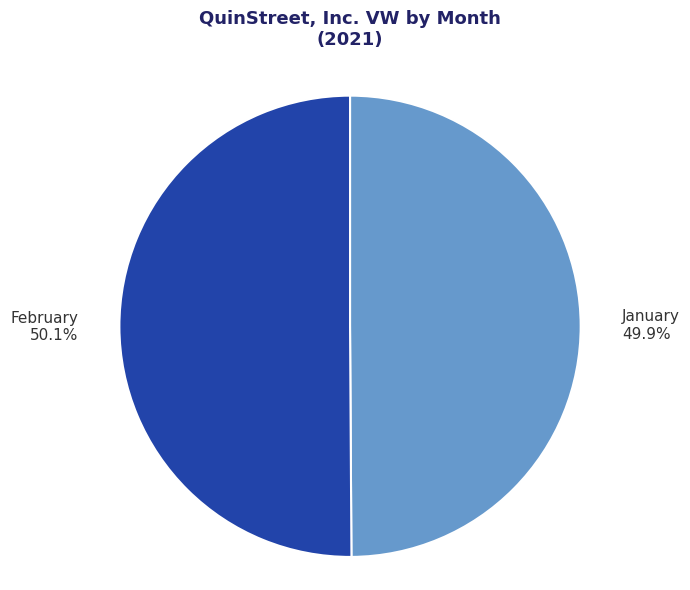

How many slices are in this pie chart?

2